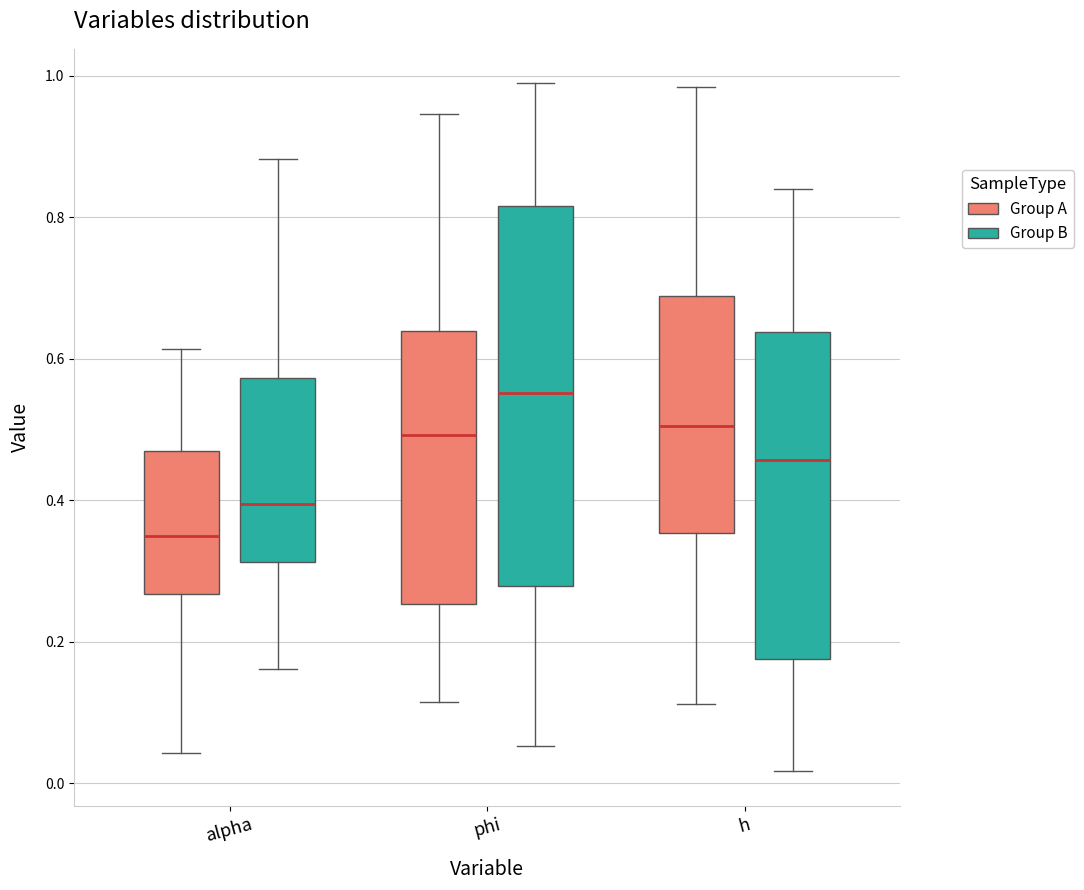

Reading left to right, read every box against the y-axis: the position of its median line, the range the box covers, and the ends of its whiskers. The values are not printed on the chart, so give them approximately, as read against the axis.

alpha (Group A): median 0.34, box 0.26 to 0.46, whiskers 0.04 to 0.62
alpha (Group B): median 0.40, box 0.32 to 0.58, whiskers 0.16 to 0.88
phi (Group A): median 0.50, box 0.26 to 0.64, whiskers 0.12 to 0.94
phi (Group B): median 0.56, box 0.28 to 0.82, whiskers 0.06 to 0.98
h (Group A): median 0.50, box 0.36 to 0.68, whiskers 0.12 to 0.98
h (Group B): median 0.46, box 0.18 to 0.64, whiskers 0.02 to 0.84